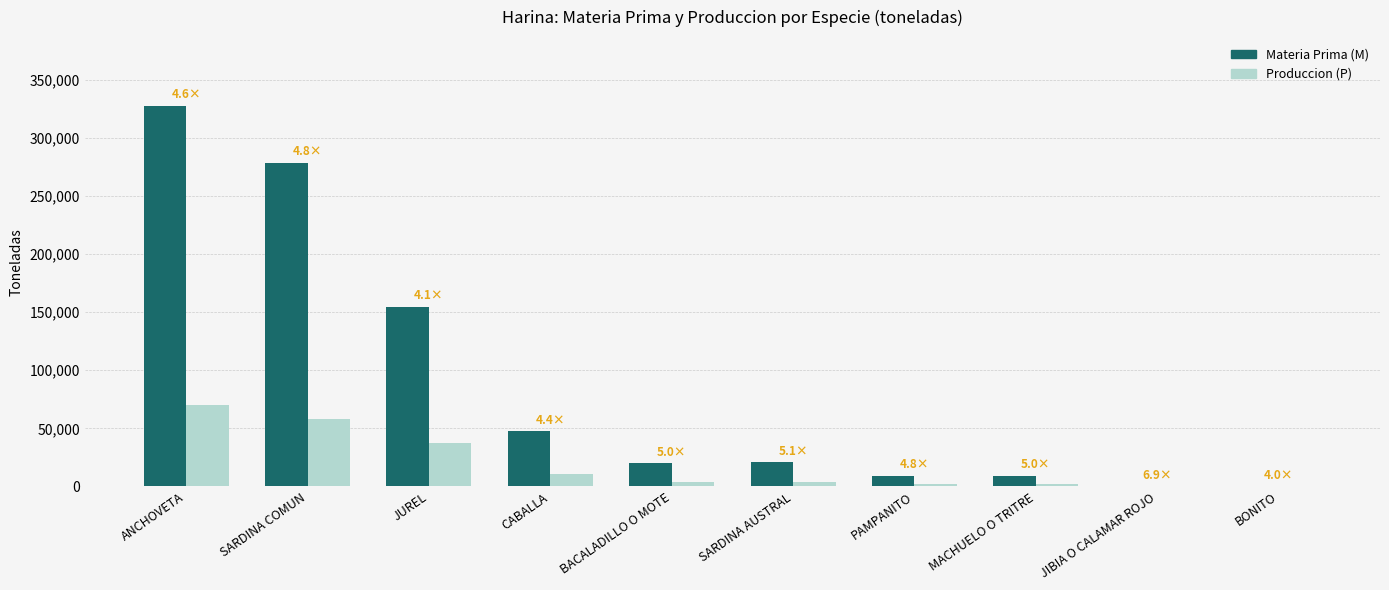

How many series are shown in this chart?

2